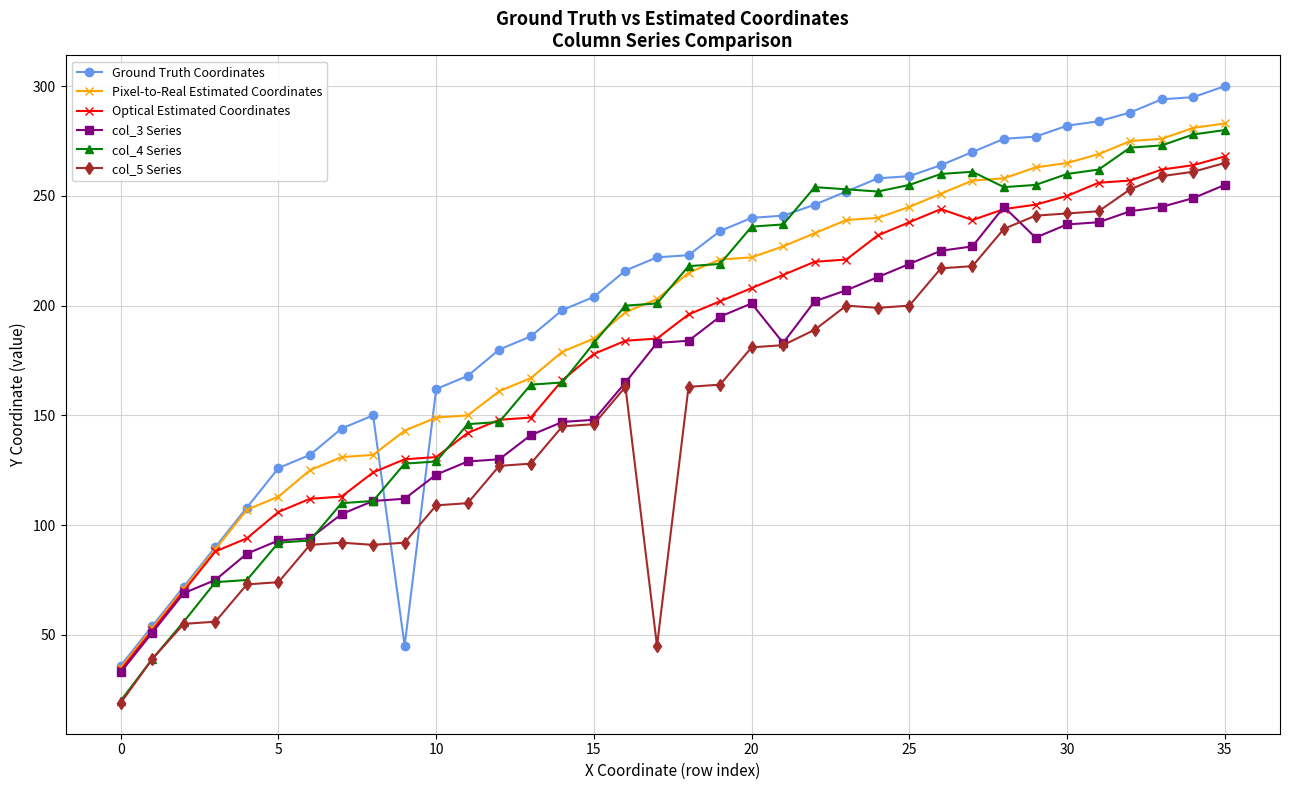

Does the chart have visible grid lines?

Yes